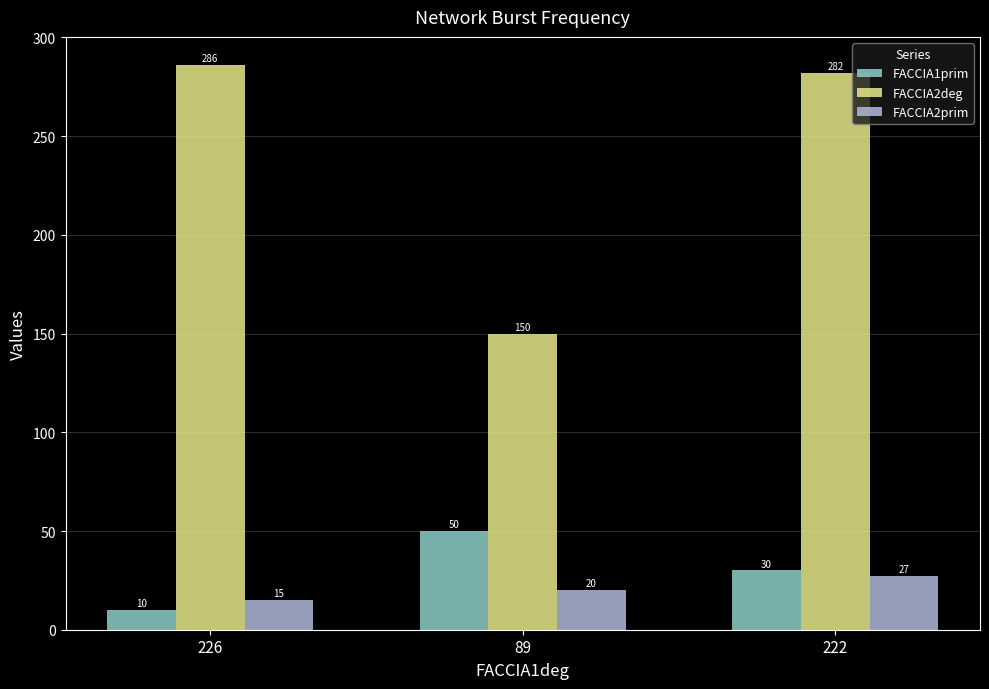

At how many categories does at least one series exceed 259?

2